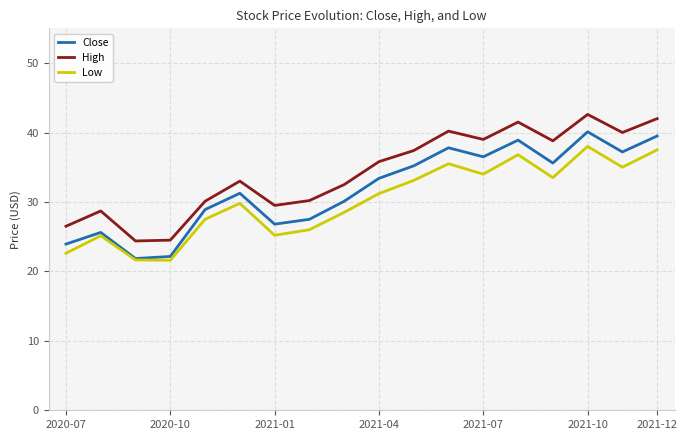

True or false: High and Close cross at least once.

False